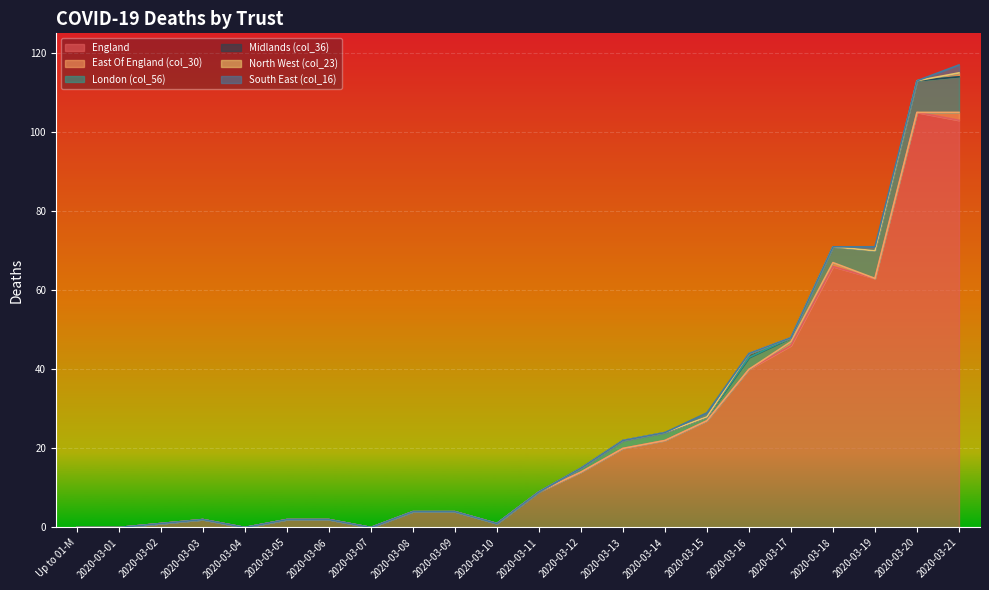

What is the spread (max minus min) of values at 2020-03-15?

27